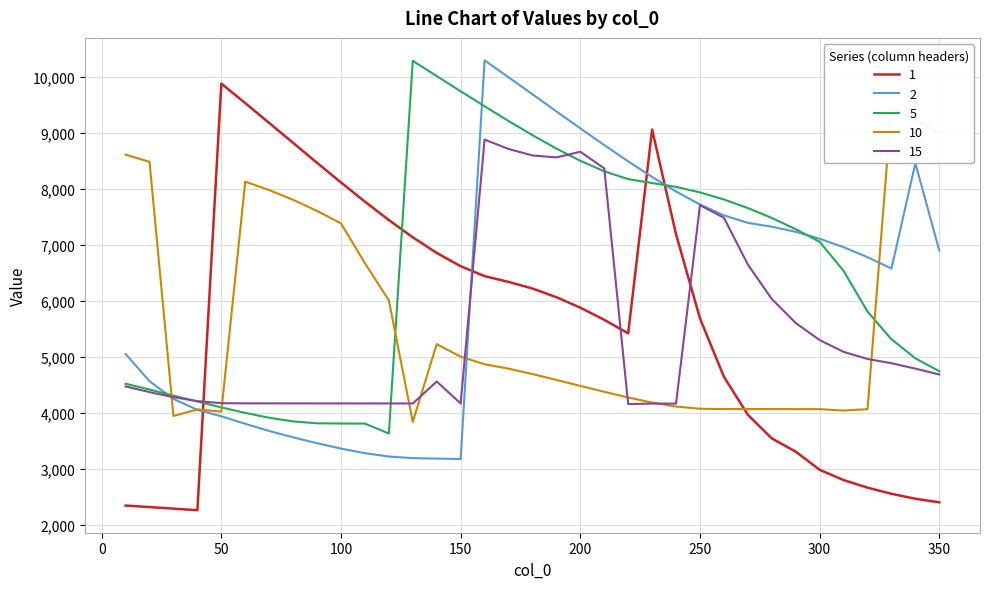

What is the minimum value for 5?

3635.6